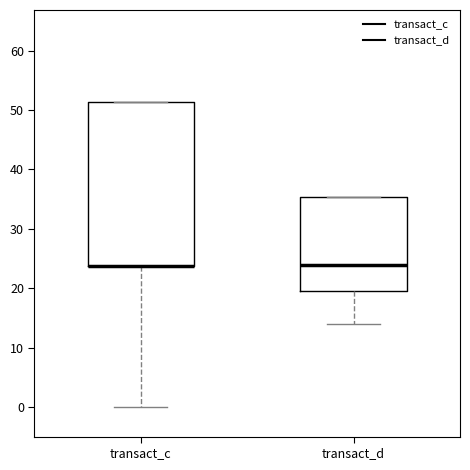

Reading left to right, read every box against the y-axis: the position of its median line, the range the box covers, and the ends of its whiskers. The values are not printed on the chart, so give them approximately, as read against the axis.

transact_c: median 24 (drawn on the box's lower edge), box 24 to 51, whiskers 0 to 51
transact_d: median 24, box 20 to 35, whiskers 14 to 35